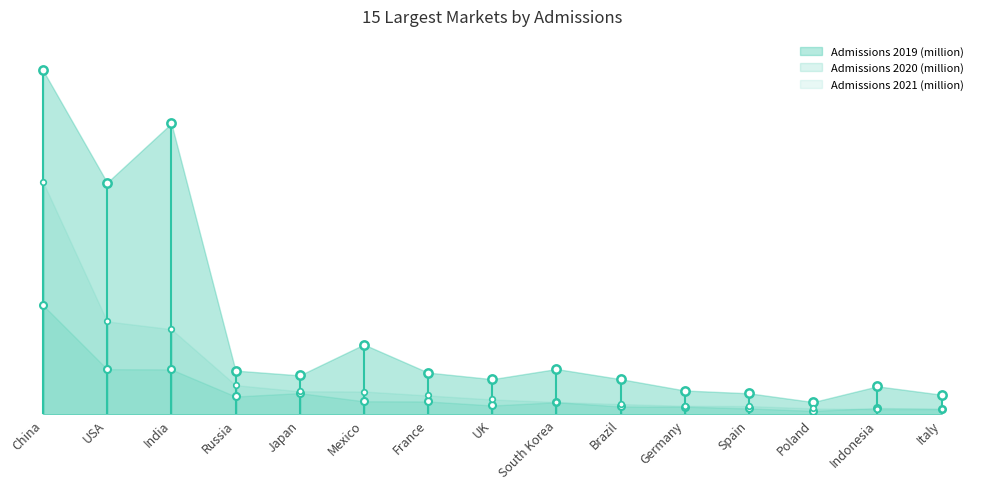

Does the chart have visible grid lines?

No